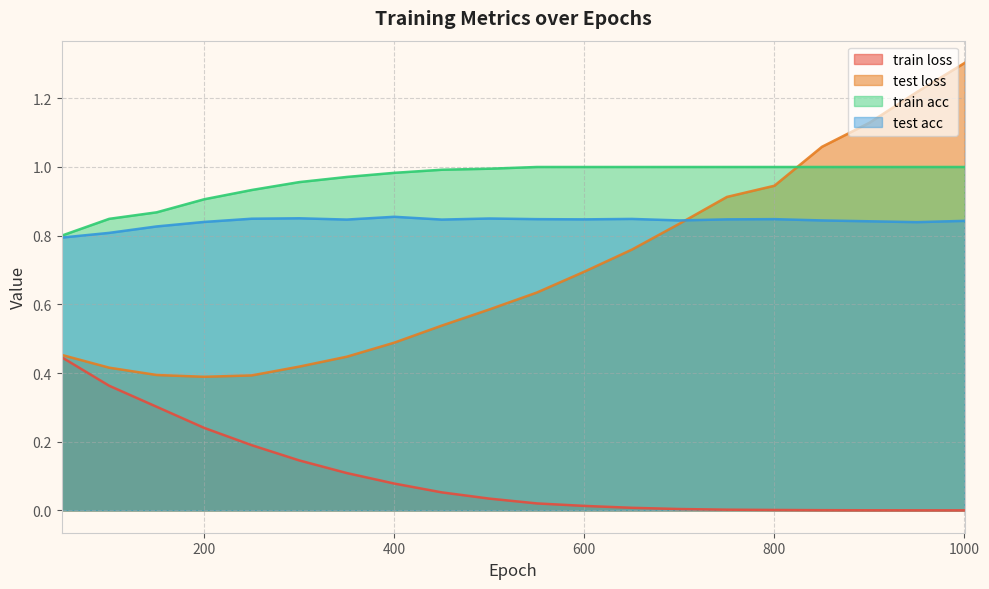

Which category has the highest value in the test acc series?

400.0